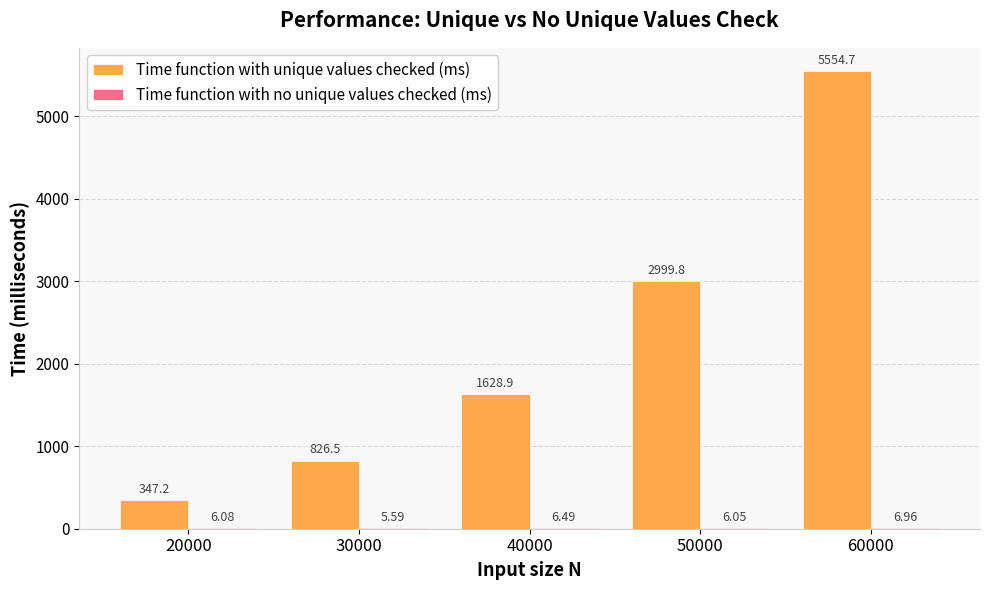

Count the number of data series in this chart.

2